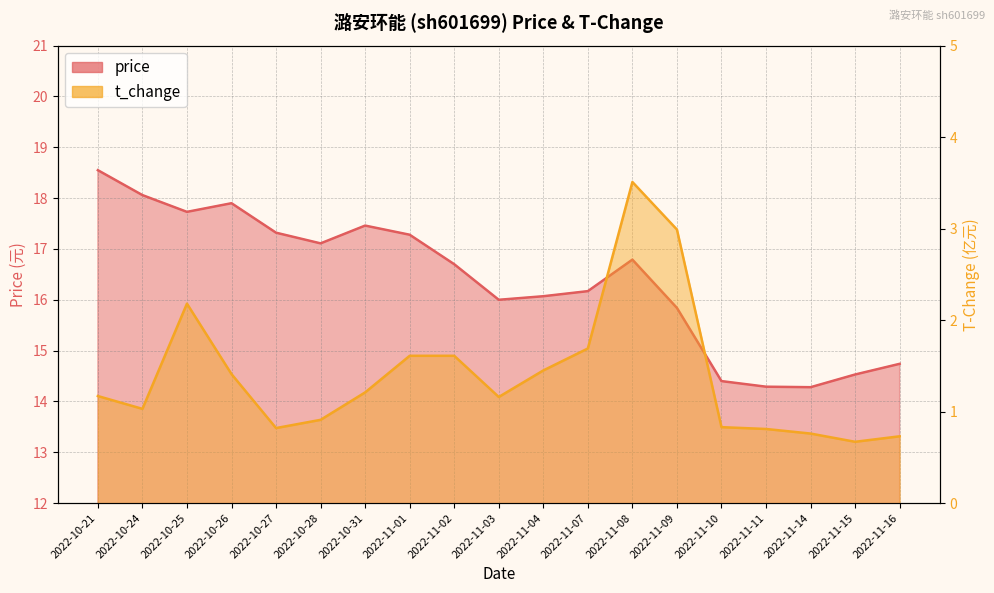

What is the smallest value displayed?

0.7